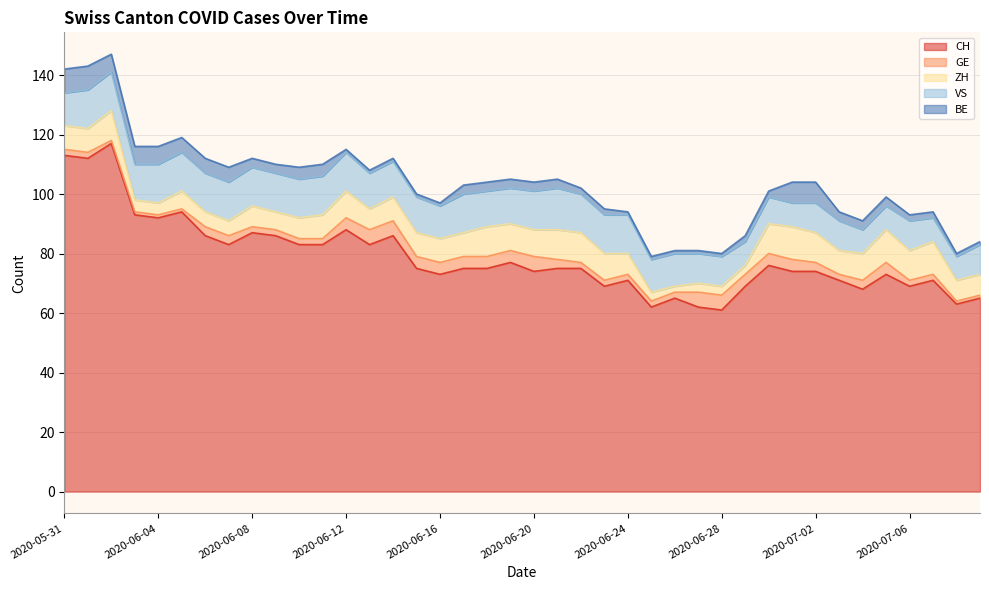

True or false: VS and GE cross at least once.

False